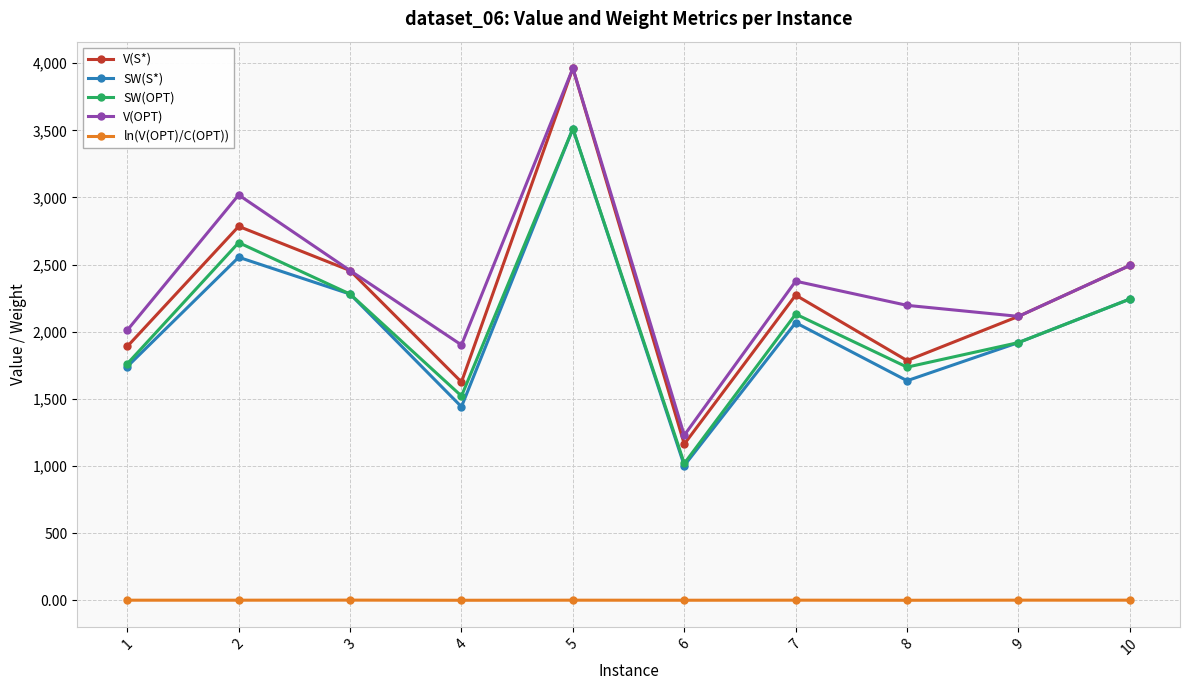

Is the value of SW(S*) at 9 greater than the value of SW(OPT) at 3?

No